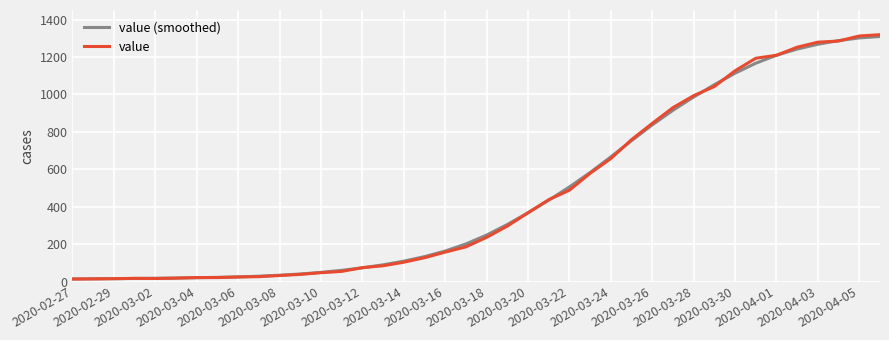

Reading left to right, what are all the values shown in this chart?

value (smoothed): 13.8	14.3	15.2	16.1	17.2	18.6	20.2	22.2	24.8	28.4	33.4	40.1	48.8	59.7	73.1	89.2	108.7	132.8	162.8	200.7	248.0	304.6	367.5	434.3	505.3	582.5	666.0	752.5	836.8	914.9	985.8	1051.8	1113.1	1166.4	1209.0	1242.1	1267.7	1287.4	1301.6	1309.3
value: 13.0	14.0	15.0	17.0	16.0	18.0	21.0	21.0	24.0	26.0	32.0	38.0	47.0	54.0	74.0	84.0	103.0	127.0	157.0	185.0	236.0	296.0	367.0	437.0	488.0	578.0	657.0	758.0	845.0	929.0	993.0	1042.0	1126.0	1193.0	1209.0	1252.0	1279.0	1285.0	1312.0	1319.0